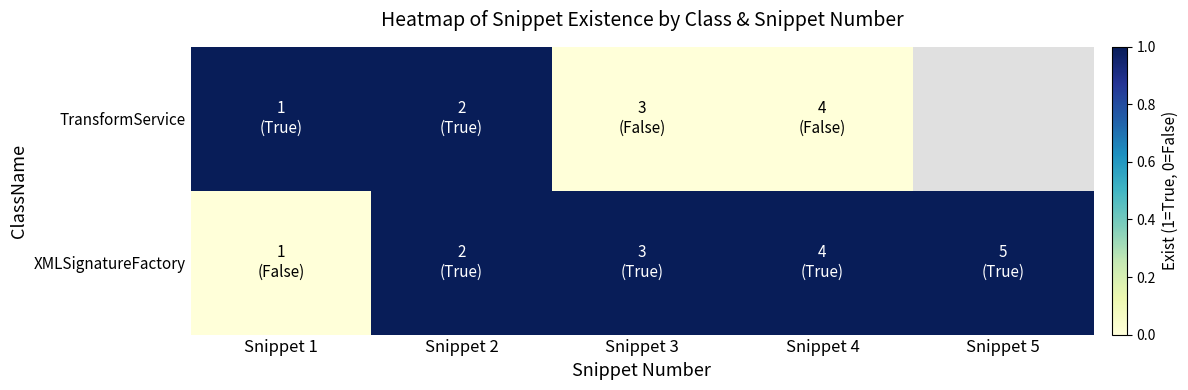

What is the sum of all XMLSignatureFactory values?

4.0